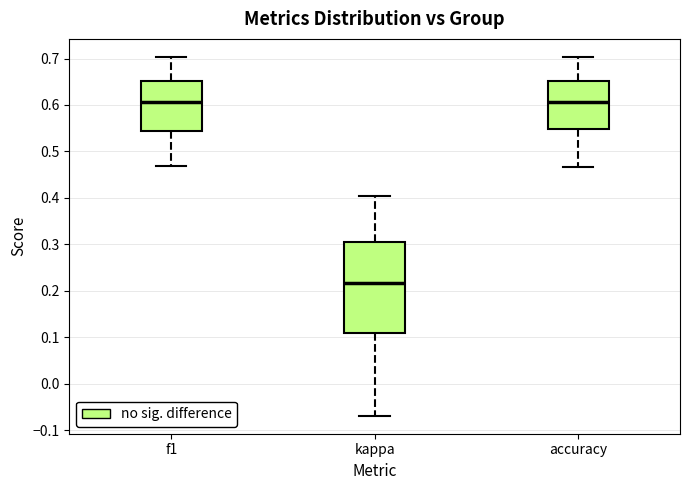

Reading left to right, transcribe this box plot: for each box, give where its median line is, the range the box spans, and where its two whiskers end, as read against the y-axis. The values are not printed on the chart, so give them approximately, as read against the axis.

f1: median 0.61, box 0.54 to 0.65, whiskers 0.47 to 0.70
kappa: median 0.22, box 0.11 to 0.30, whiskers -0.07 to 0.40
accuracy: median 0.61, box 0.55 to 0.65, whiskers 0.47 to 0.70